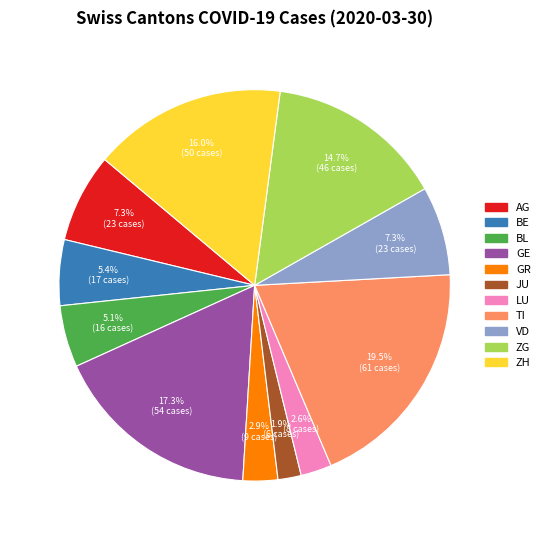

To the nearest percent, what percentage of the pie is GE?

17%